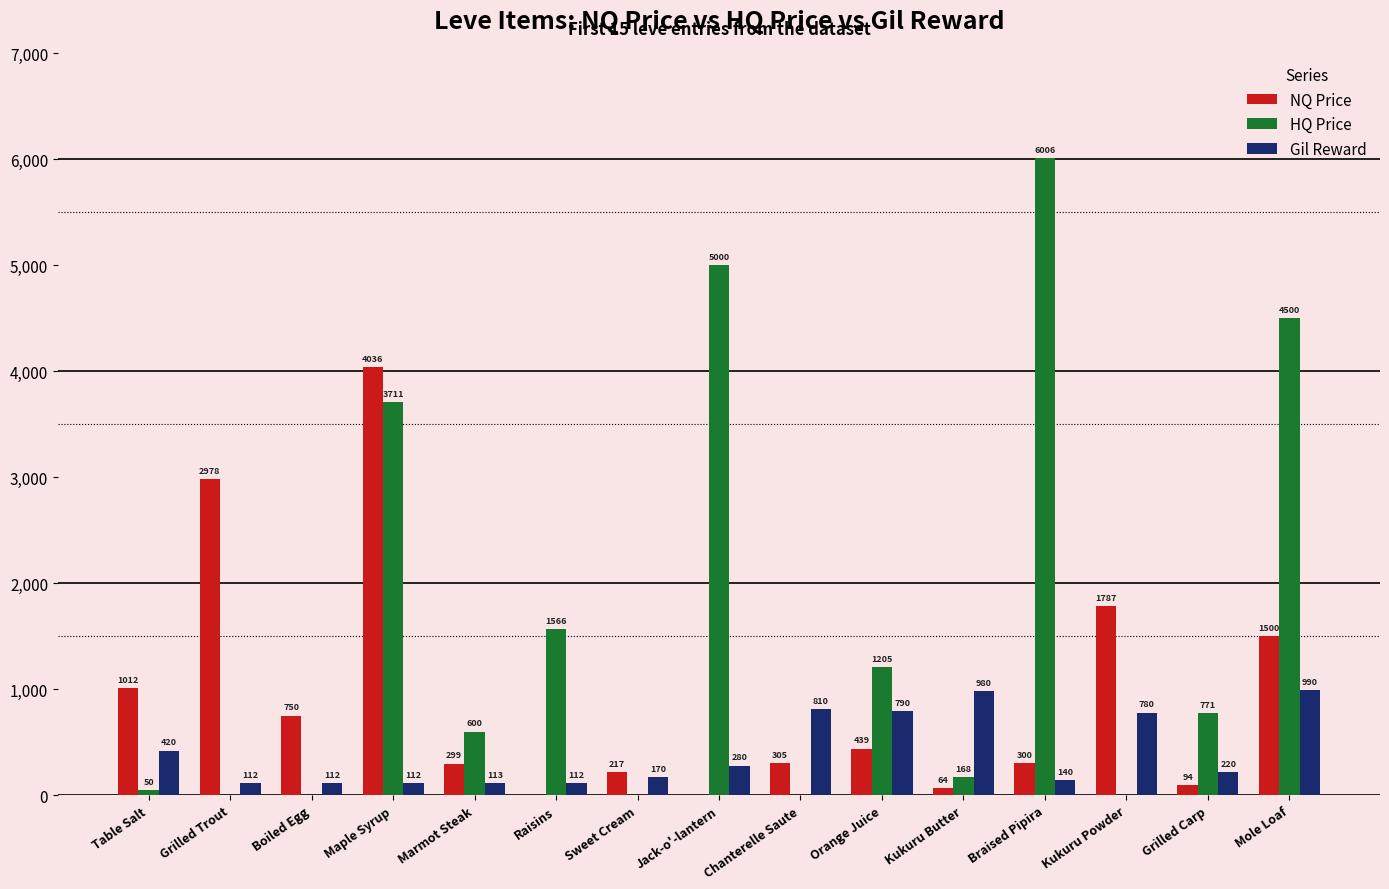

What are all the series names shown in the legend?

NQ Price, HQ Price, Gil Reward